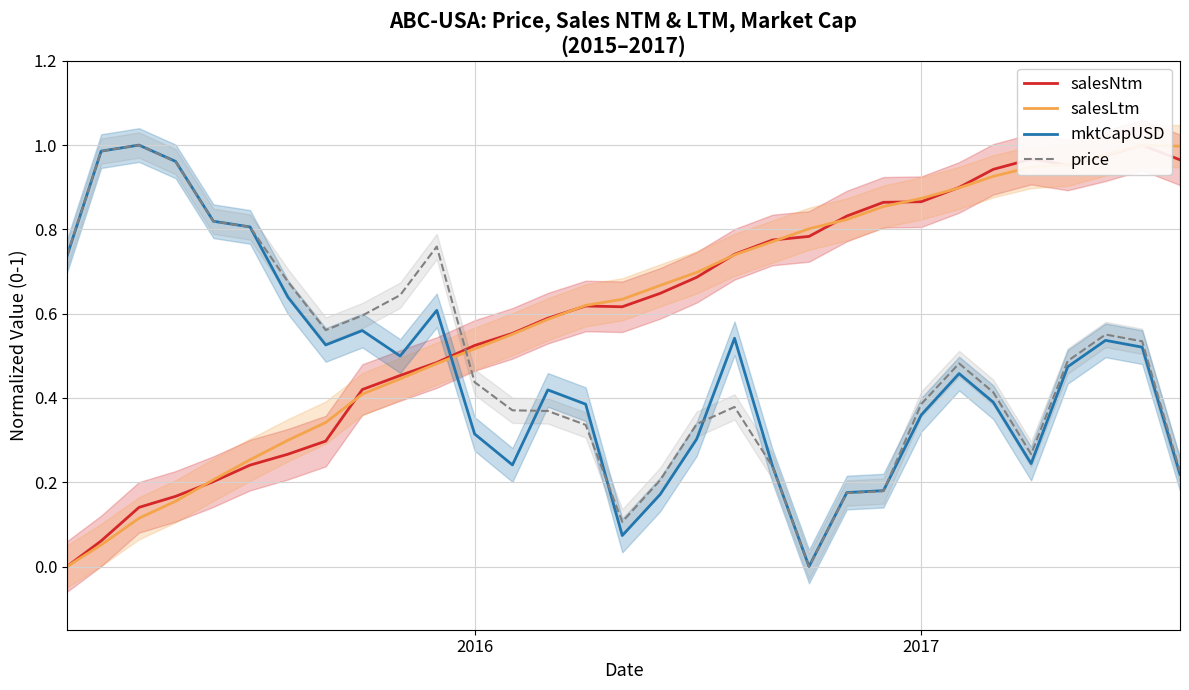

What is the approximate value of price at 2017?

0.4